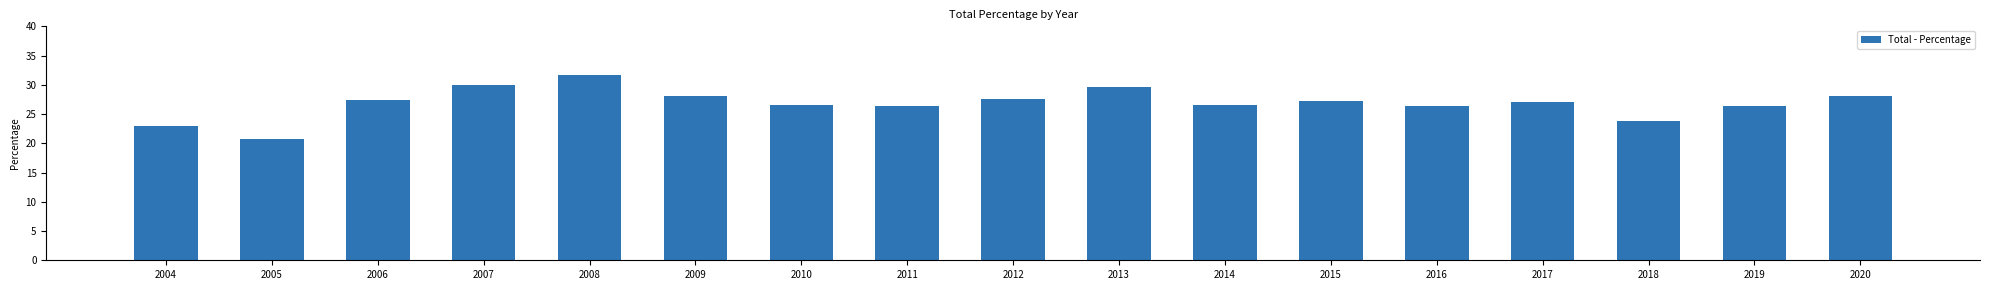

What is the ratio of the value at 2015 to the value at 2012?

1.0